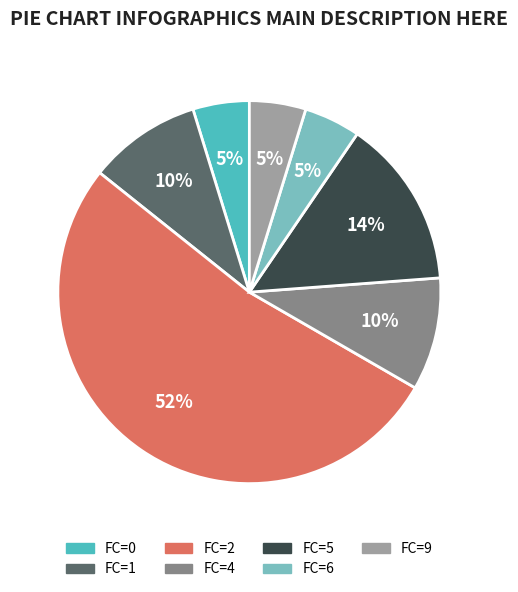

How many slices are in this pie chart?

7